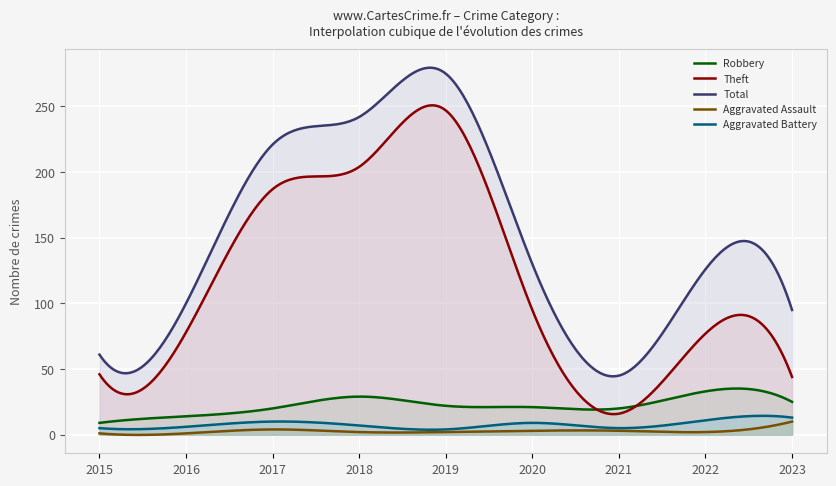

Read the Aggravated Battery value at 2015.

5.0